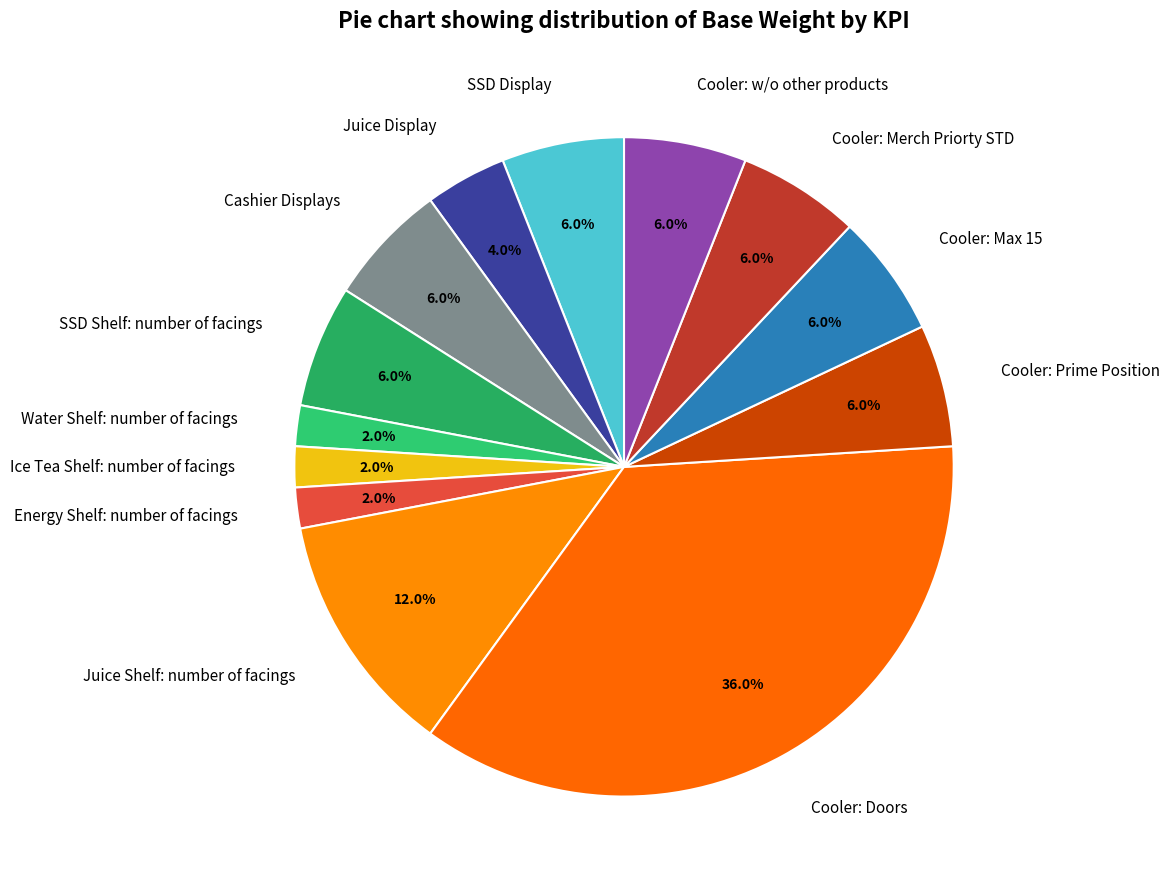

How many segments does this pie chart have?

13